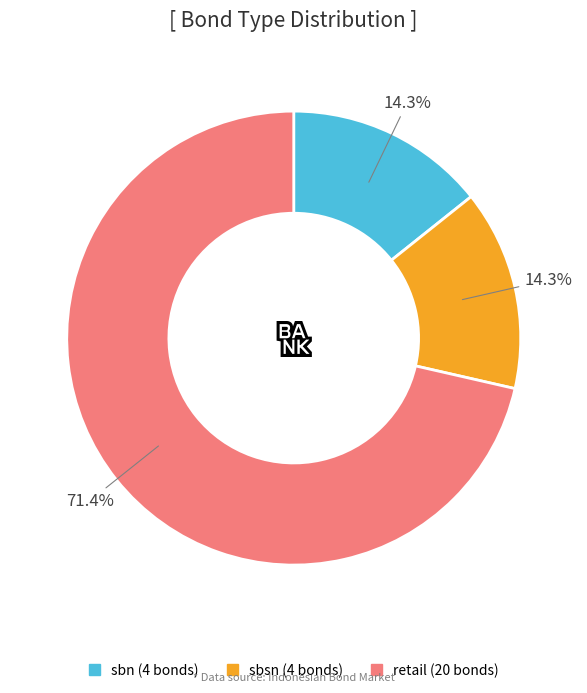

To the nearest percent, what percentage of the pie is retail?

71%